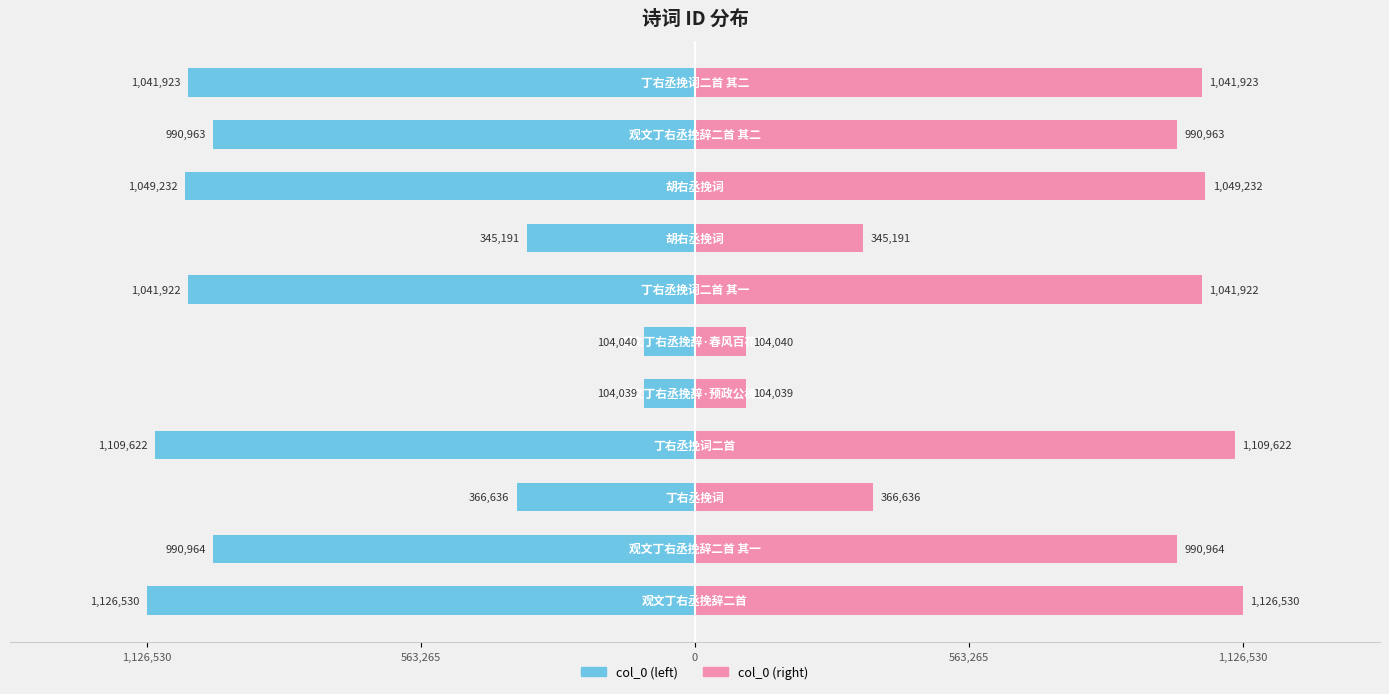

How many values in the col_0 (left) series exceed -990964?

5